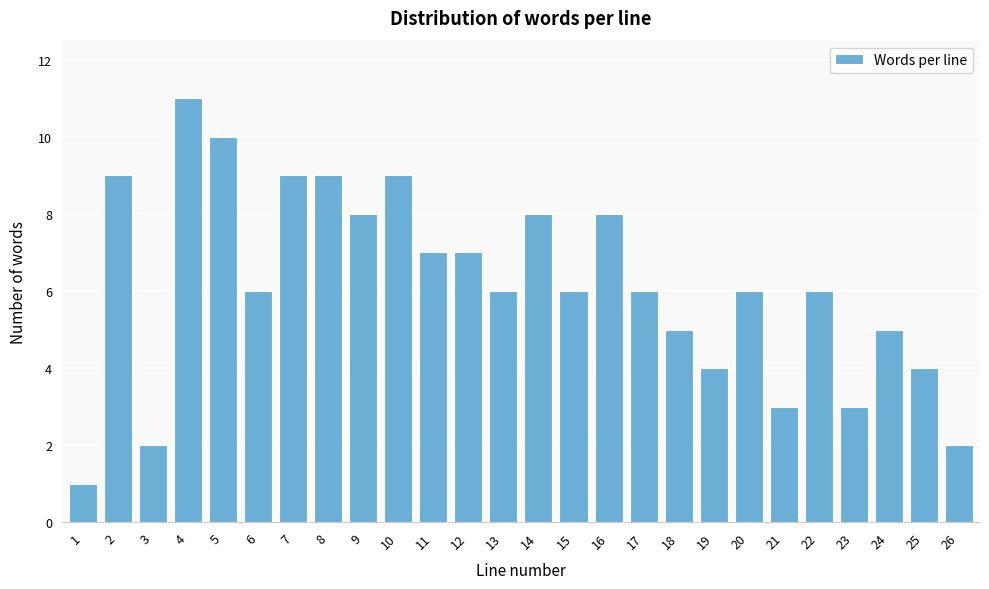

Reading left to right, extract all data points from this chart.

1	9	2	11	10	6	9	9	8	9	7	7	6	8	6	8	6	5	4	6	3	6	3	5	4	2